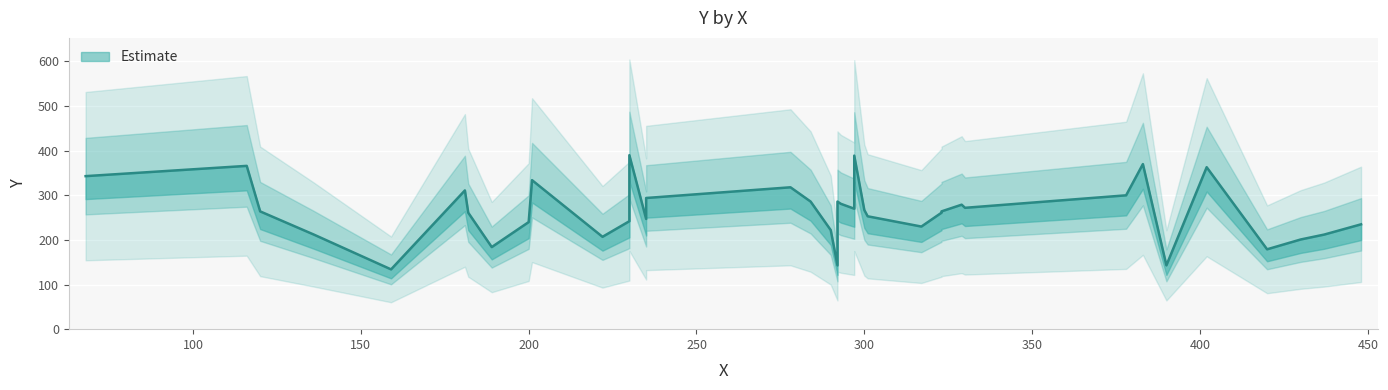

Which label corresponds to the smallest value in the chart?

159